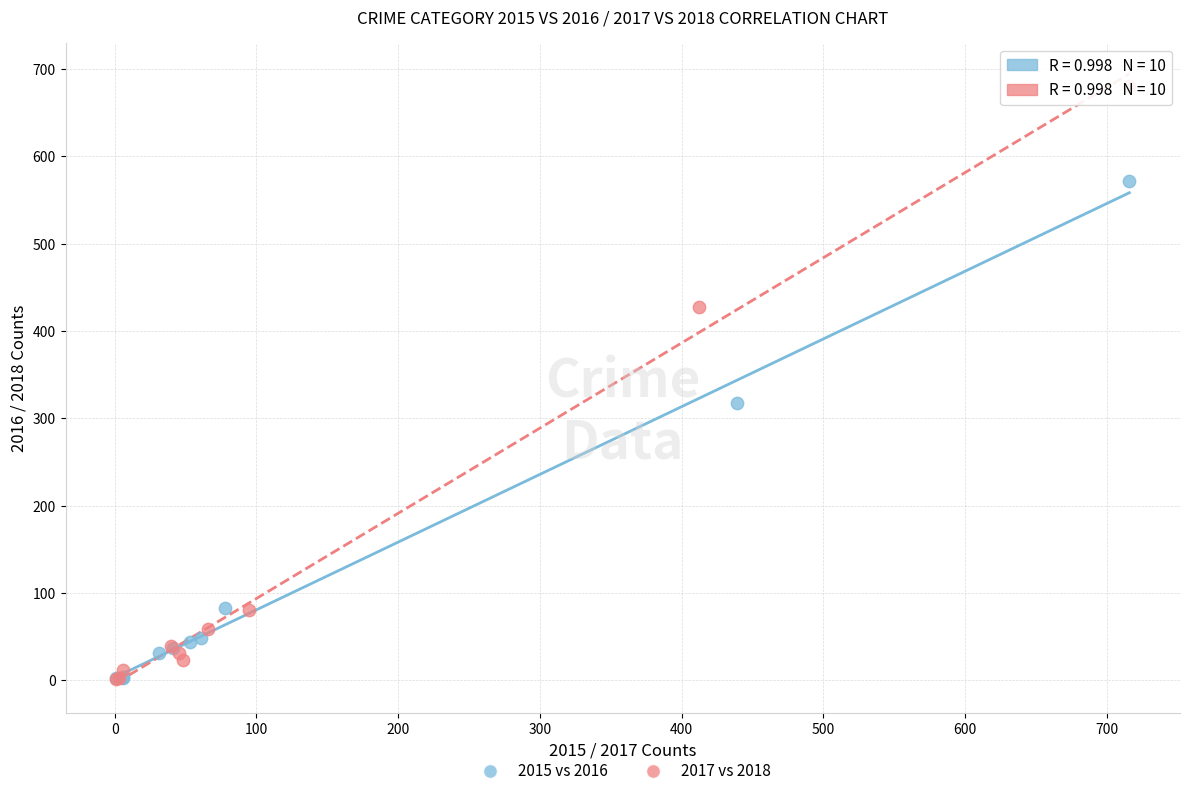

Which series has the largest Y range (max minus min)?

2017 vs 2018